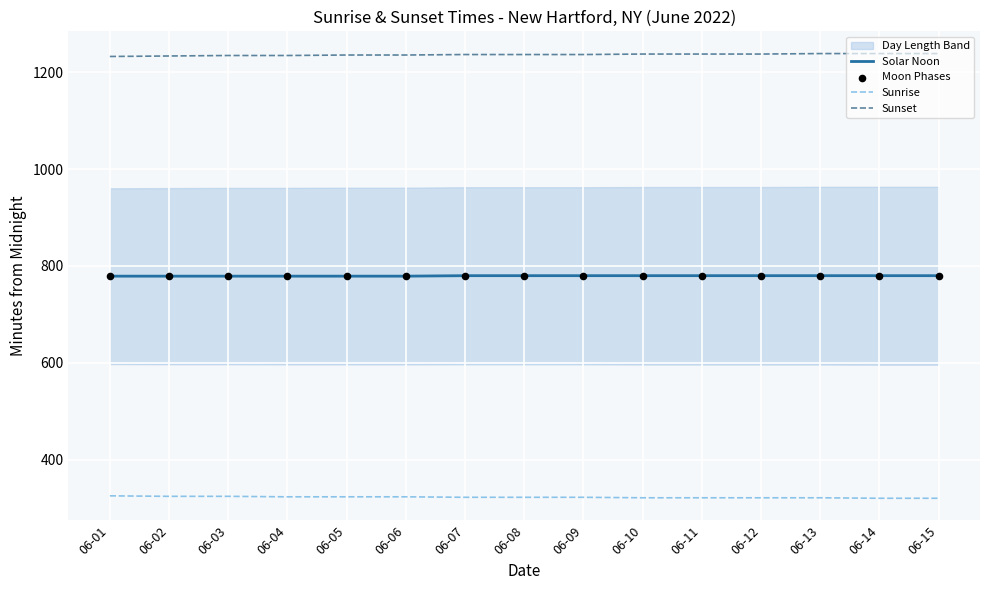

Is the value of Moon Phases at 06-12 greater than the value of Sunrise at 06-12?

Yes